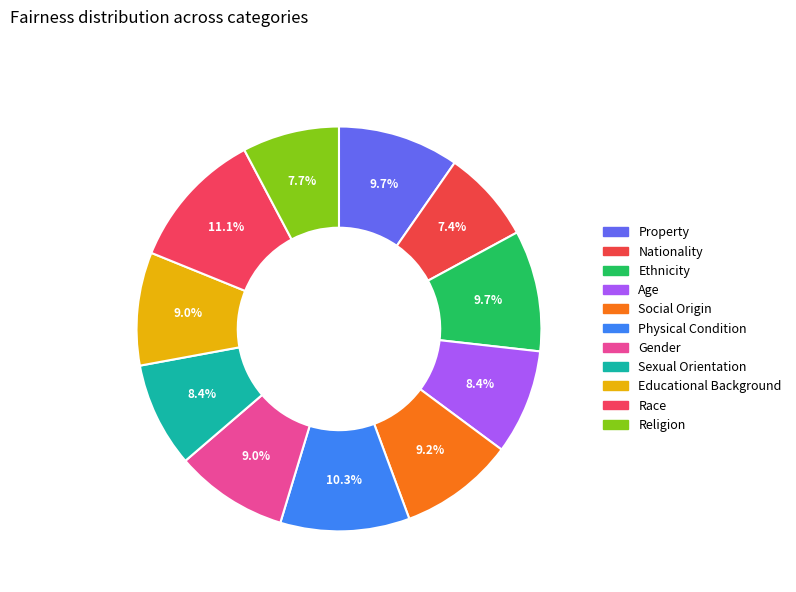

Count the number of slices in the pie.

11